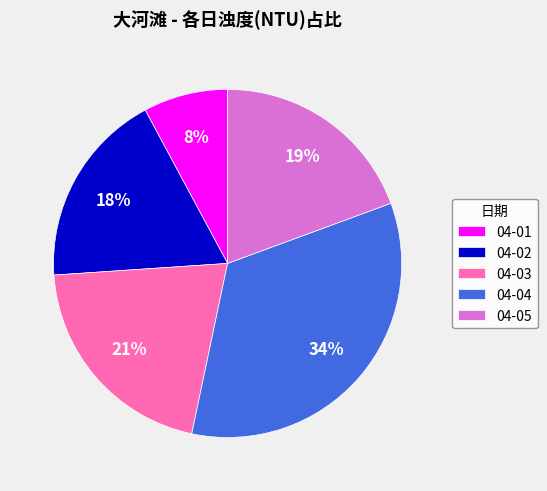

Combined, do 04-03 and 04-04 account for over 50%?

Yes